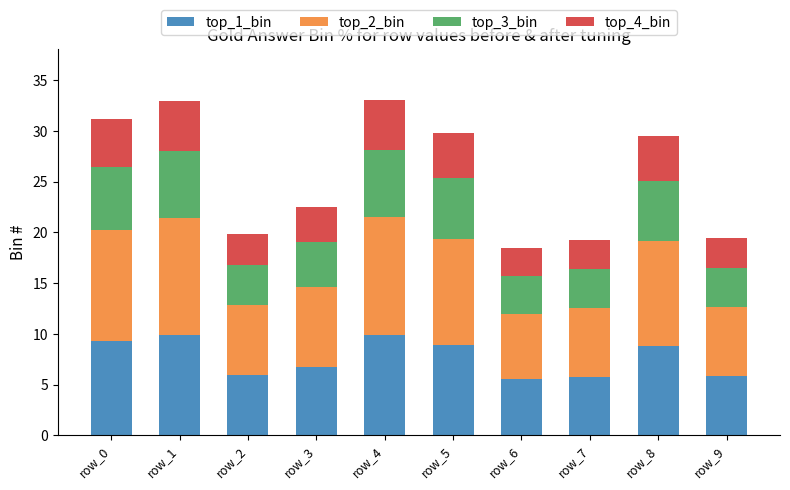

What is the maximum value for top_1_bin?

9.9